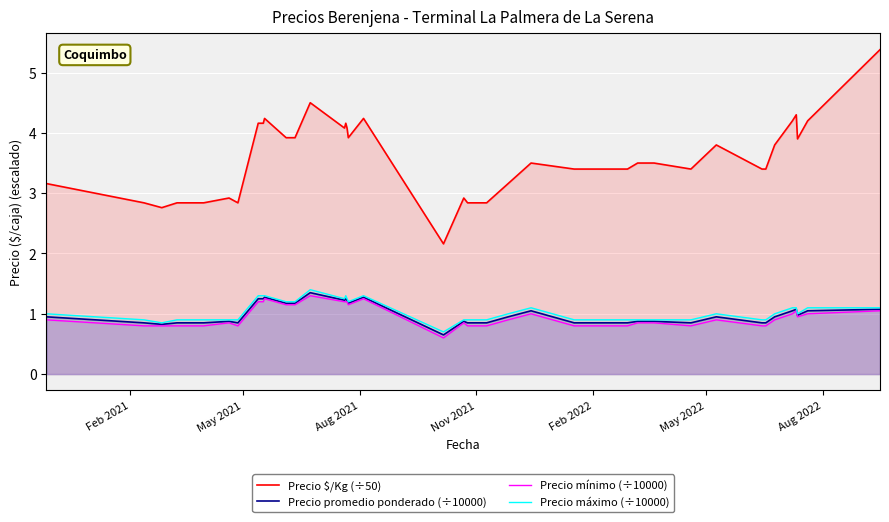

Which series has the widest spread of values?

Precio $/Kg (÷50)